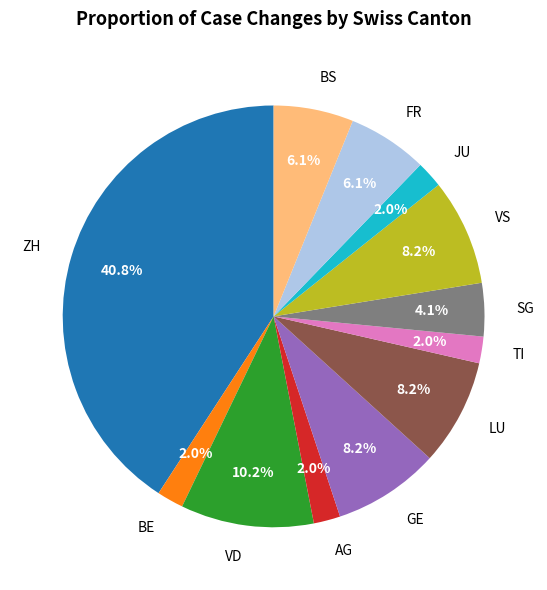

To the nearest percent, what is the average slice percentage?

8%